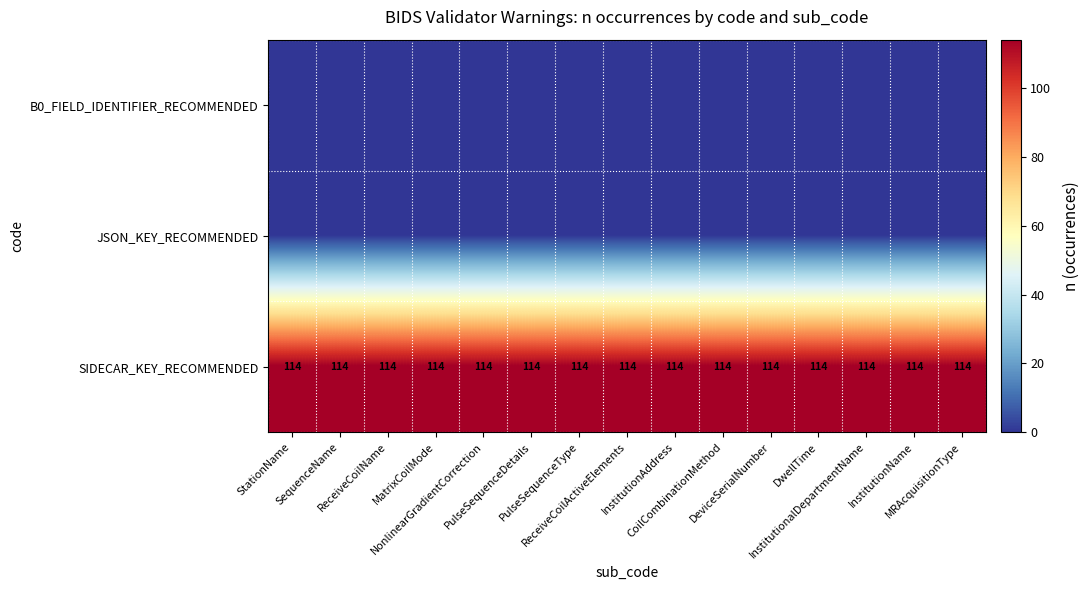

Rank the series at StationName from lowest to highest value.

B0_FIELD_IDENTIFIER_RECOMMENDED, JSON_KEY_RECOMMENDED, SIDECAR_KEY_RECOMMENDED